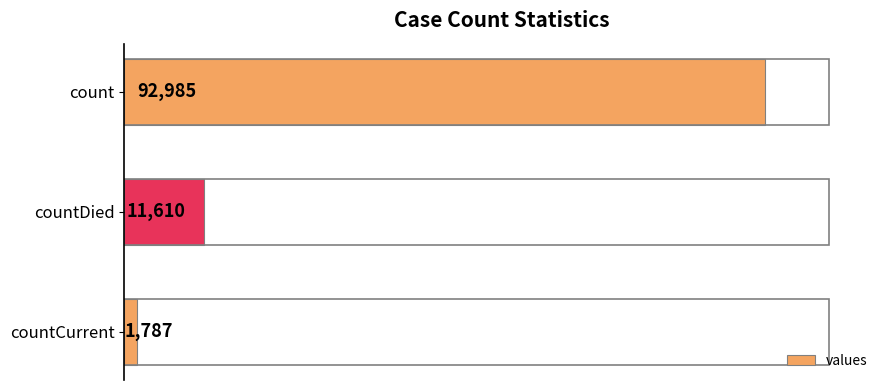

Which label corresponds to the smallest value in the chart?

countCurrent